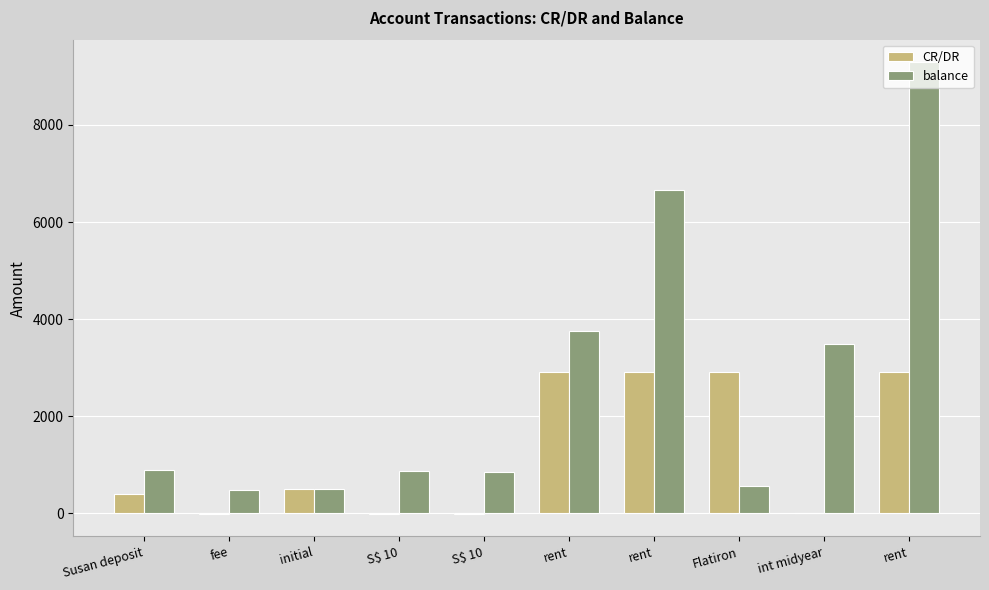

Reading right to left, list all the values displayed in this chart.

CR/DR: 2905.0	12.5	2905.0	2905.0	2905.0	-7.5	-7.4	500.0	-8.0	400.0
balance: 9291.5	3481.5	564.0	6667.9	3762.9	857.9	880.9	500.0	492.0	892.0